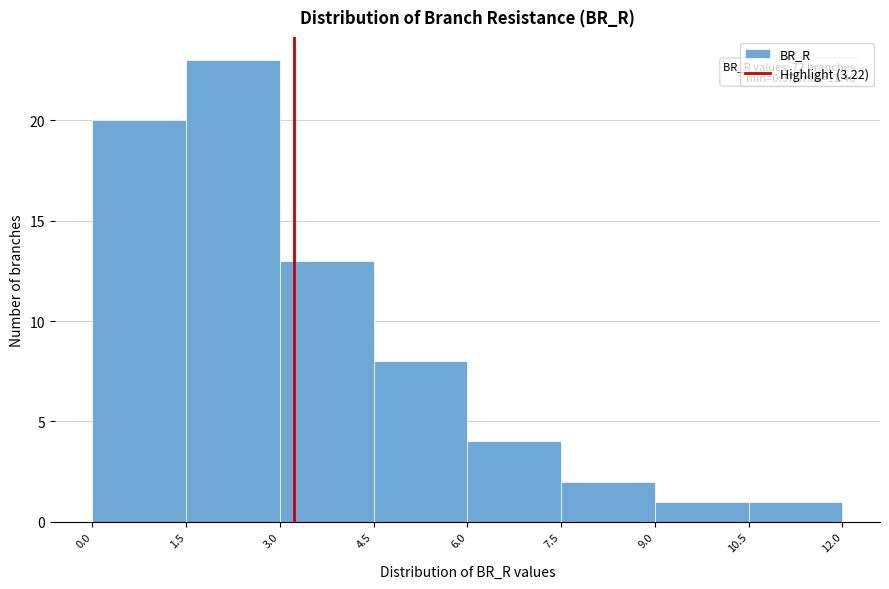

Which range on the x-axis has the tallest bar?

1.5 to 3.0